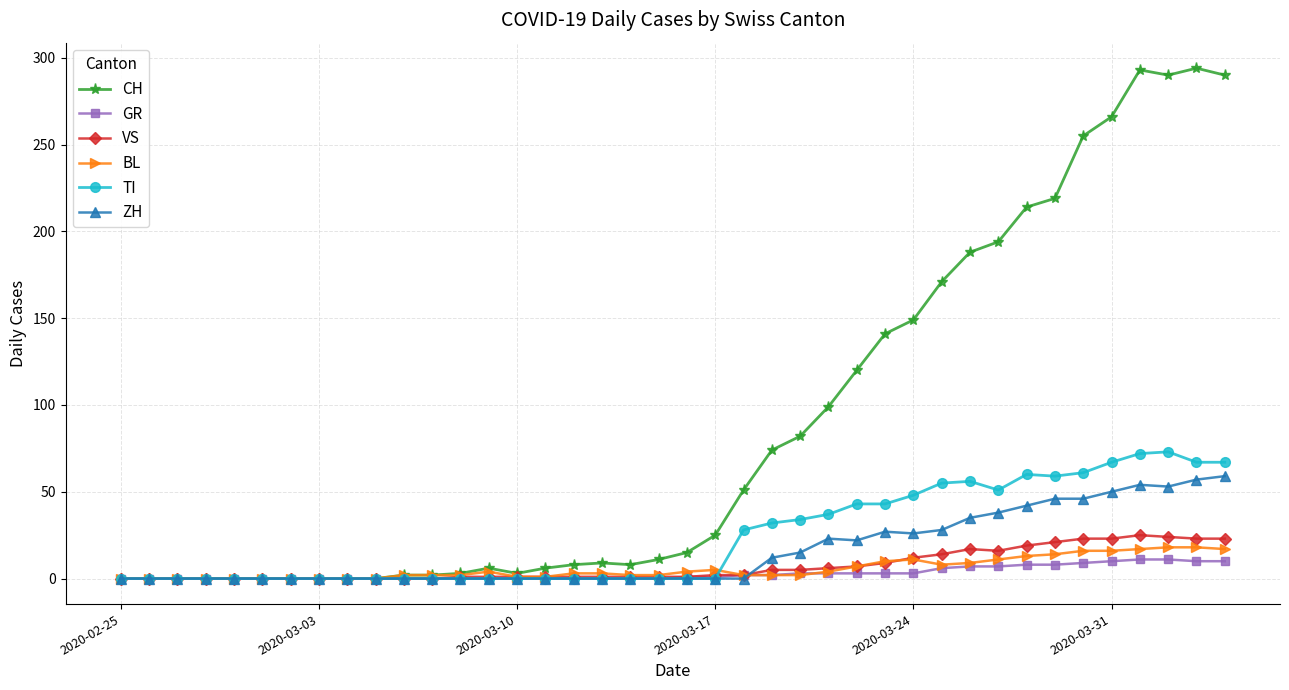

How many lines are shown in the chart?

6